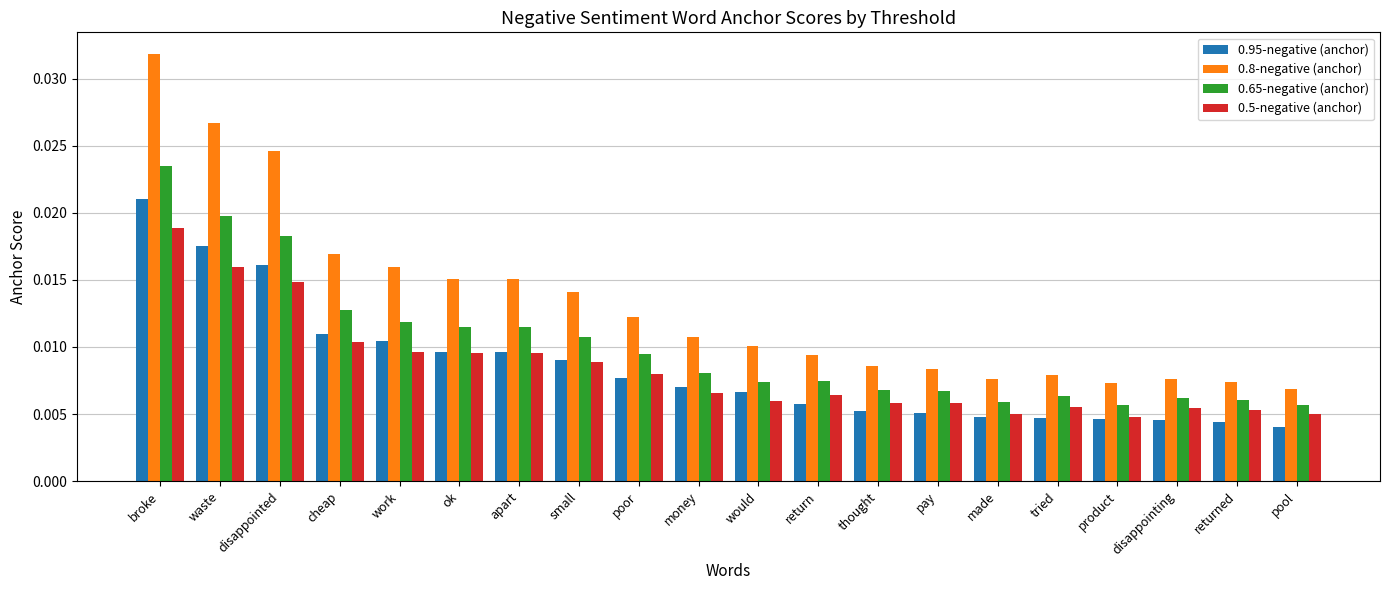

At which category is the sum across all series the highest?

broke